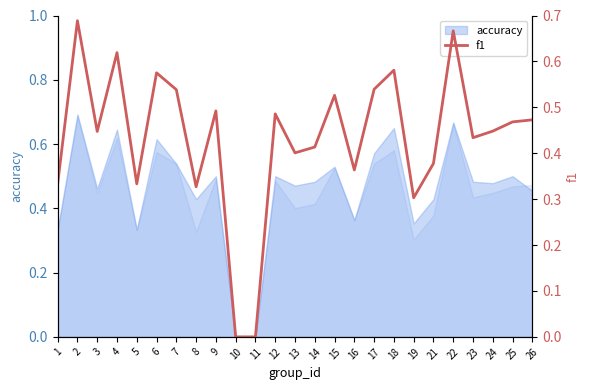

What is the difference between the maximum and minimum values?

0.7